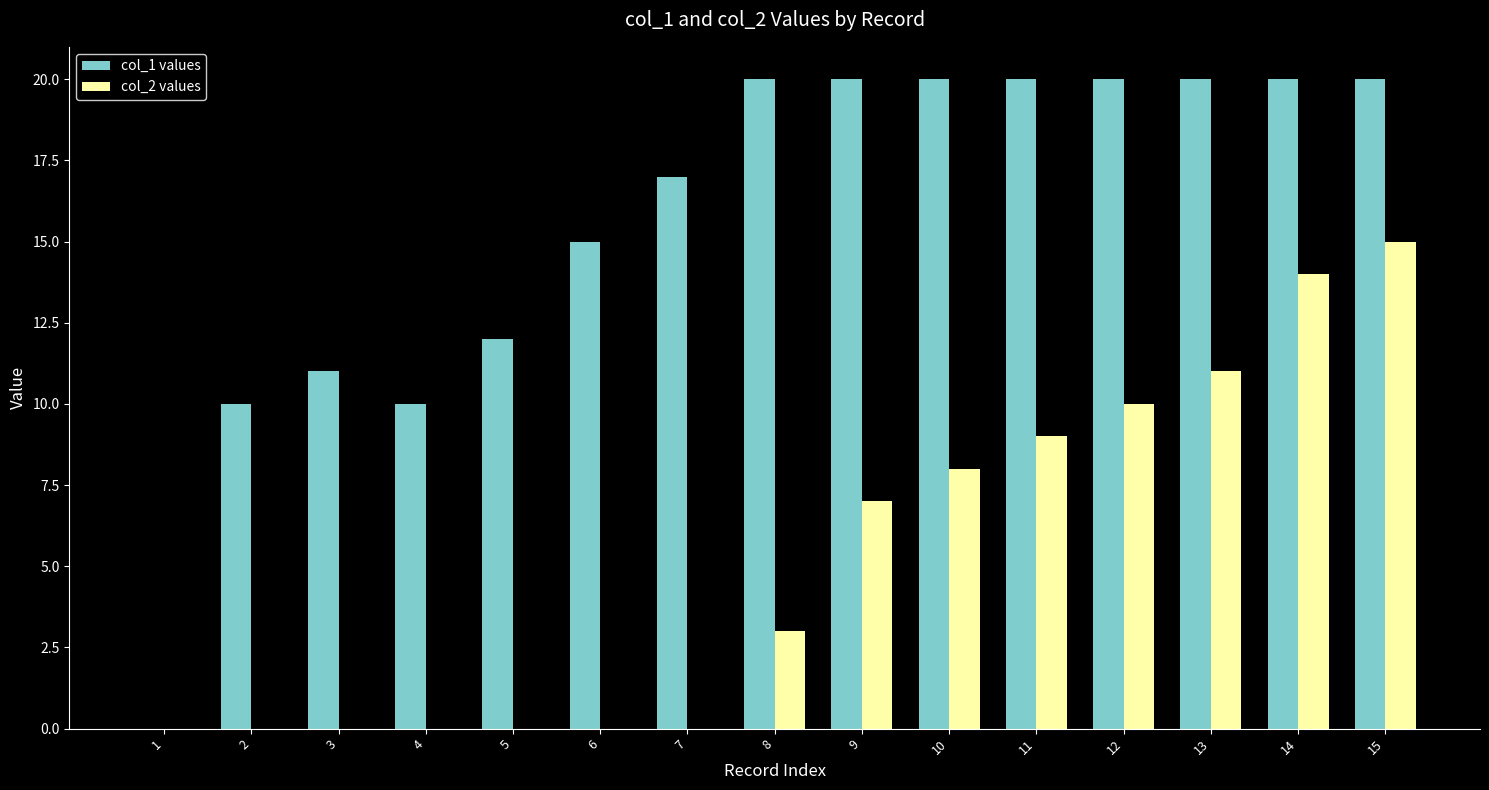

Reading left to right, what are all the values shown in this chart?

col_1 values: 0	10	11	10	12	15	17	20	20	20	20	20	20	20	20
col_2 values: 0	0	0	0	0	0	0	3	7	8	9	10	11	14	15